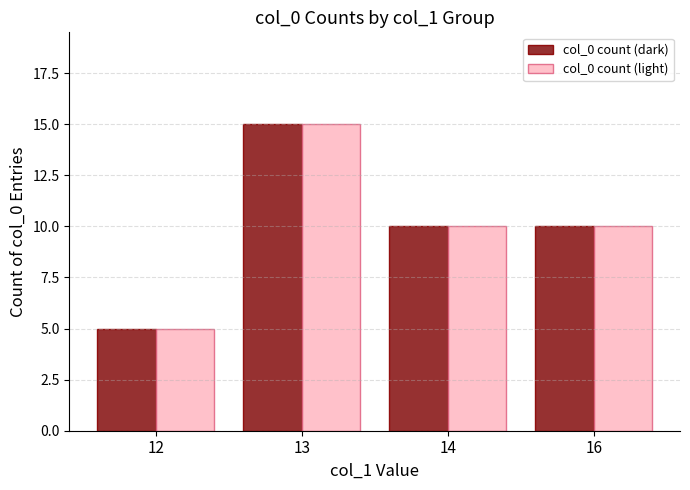

What value does the col_0 count (dark) series have at 12?

5